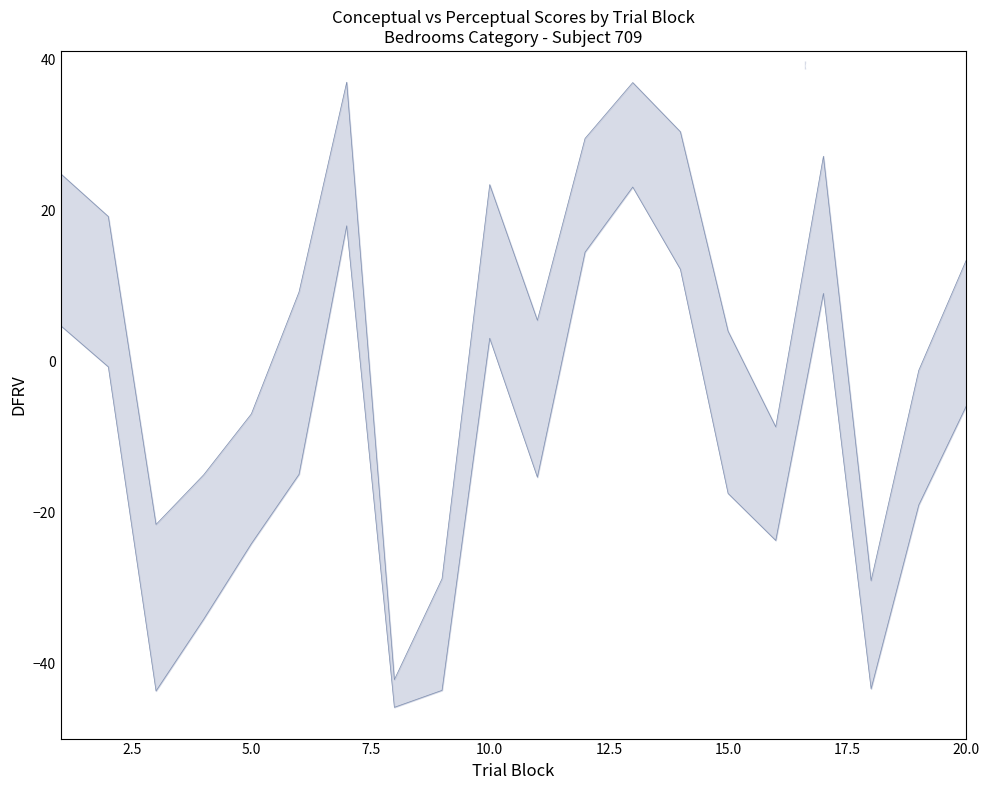

Rank the series by their average value, from highest to lowest.

upper, lower